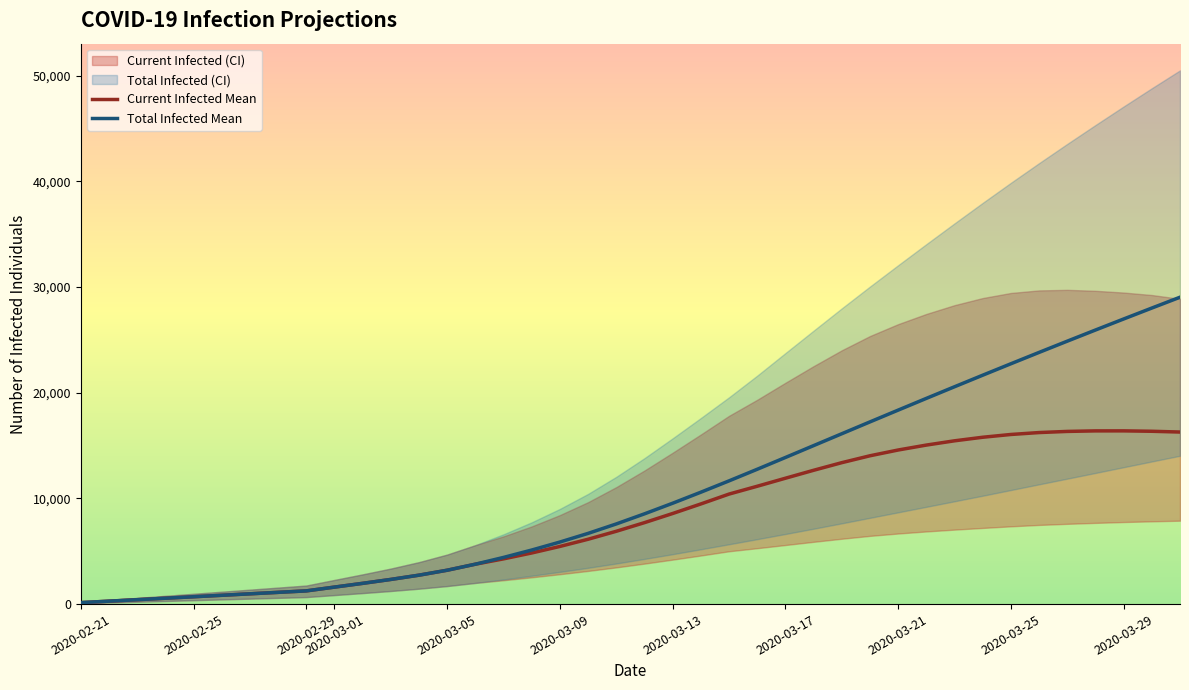

The value of Current Infected Mean at 2020-03-29 is 8627. True or false?

False